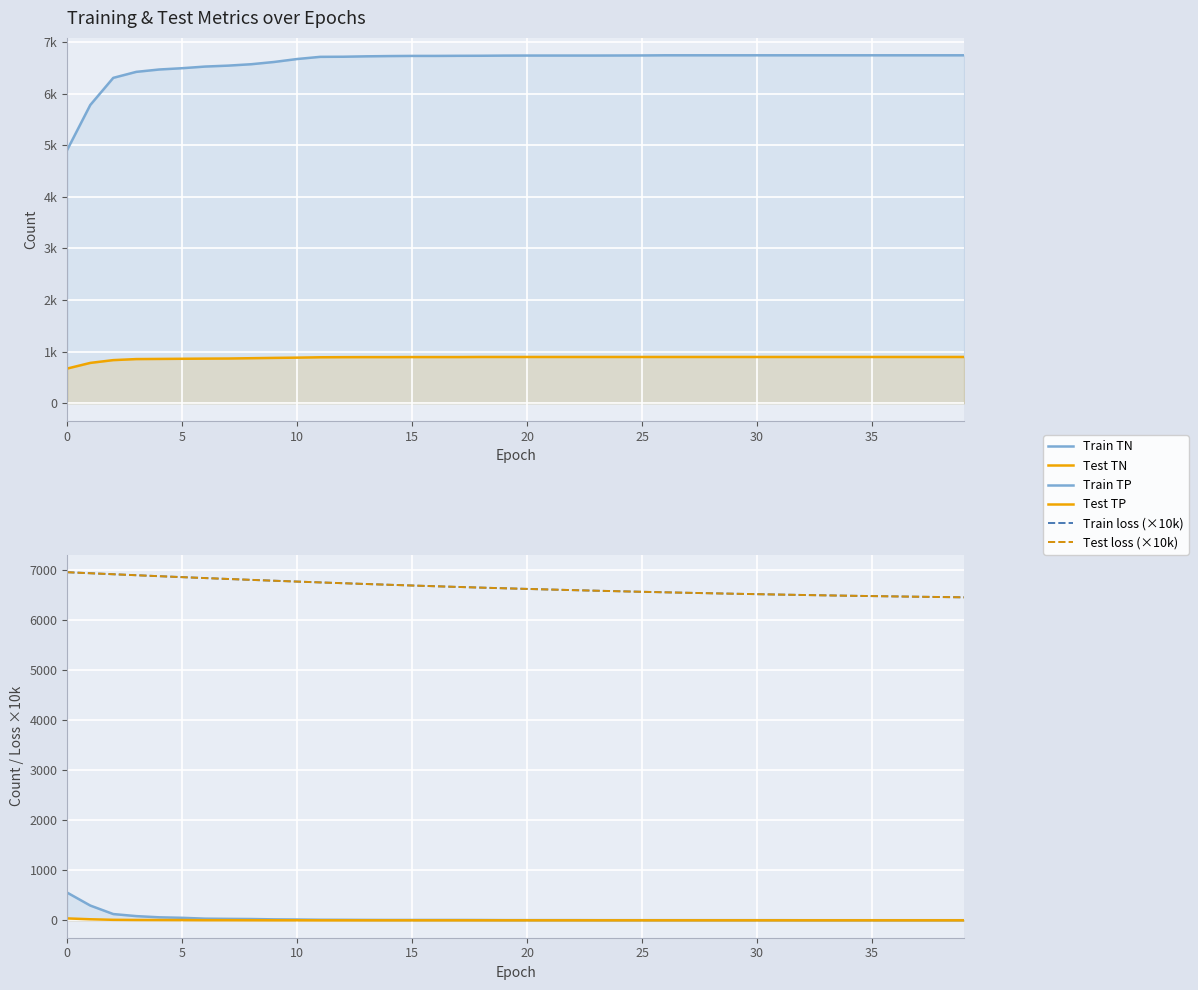

At which category does the chart reach its minimum across all series?

11